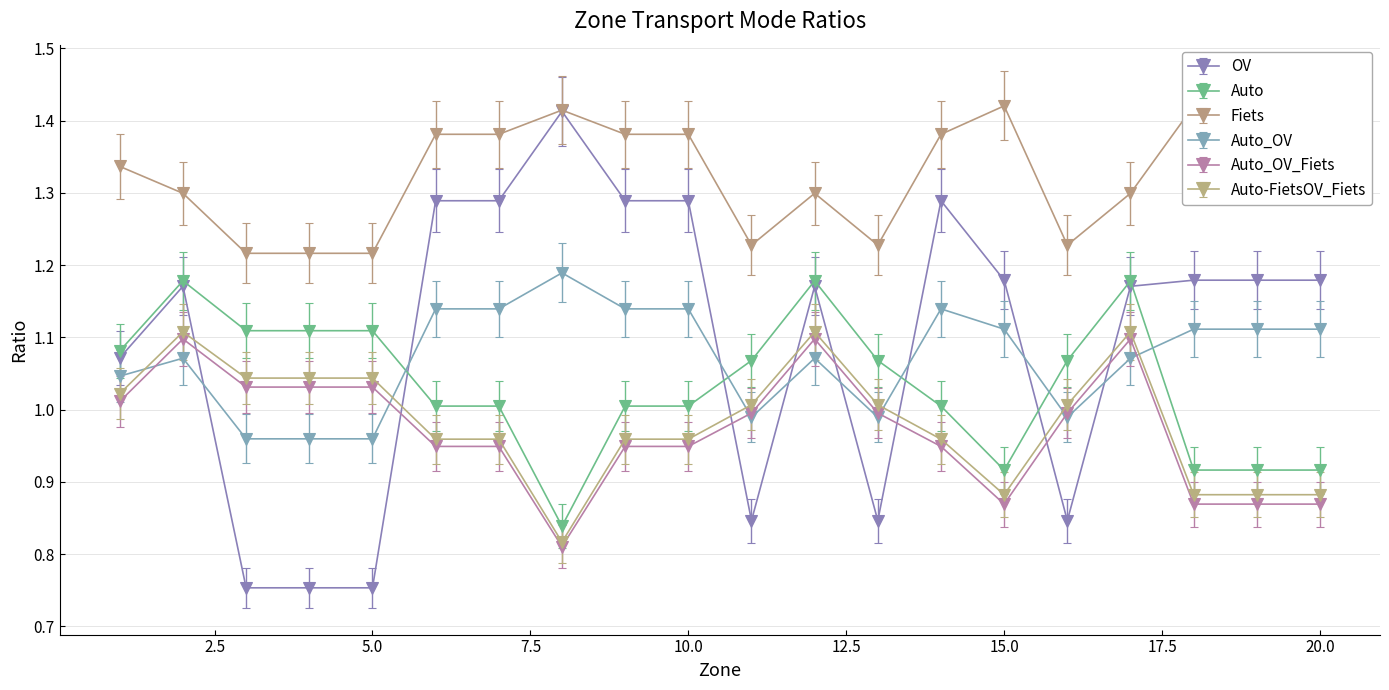

True or false: Fiets has a value of 0.5 at 7.

False